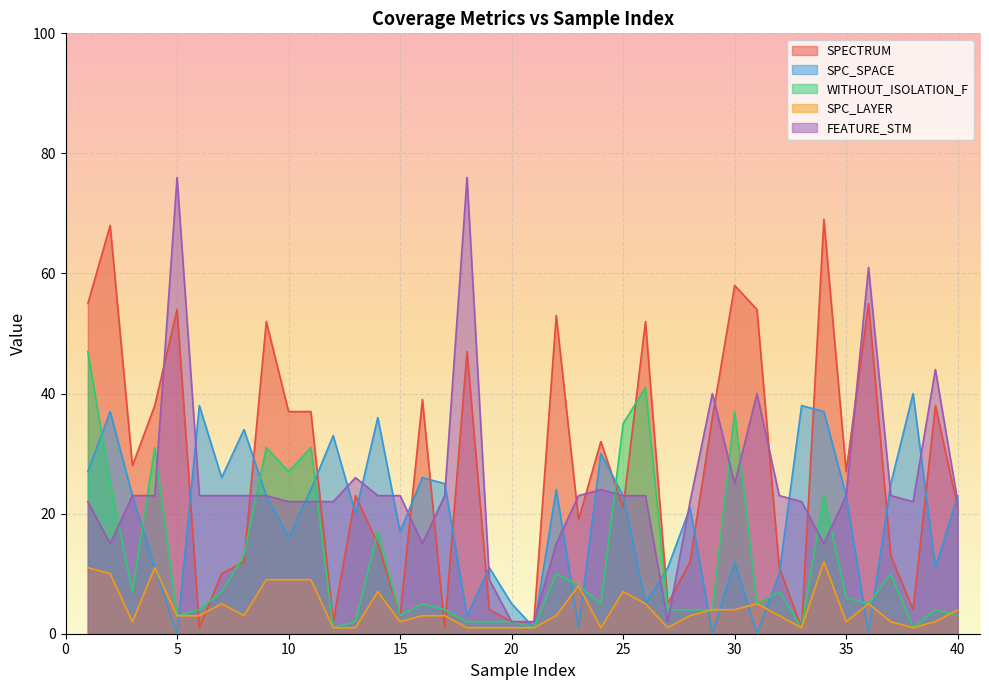

At which category does the chart reach its peak across all series?

5